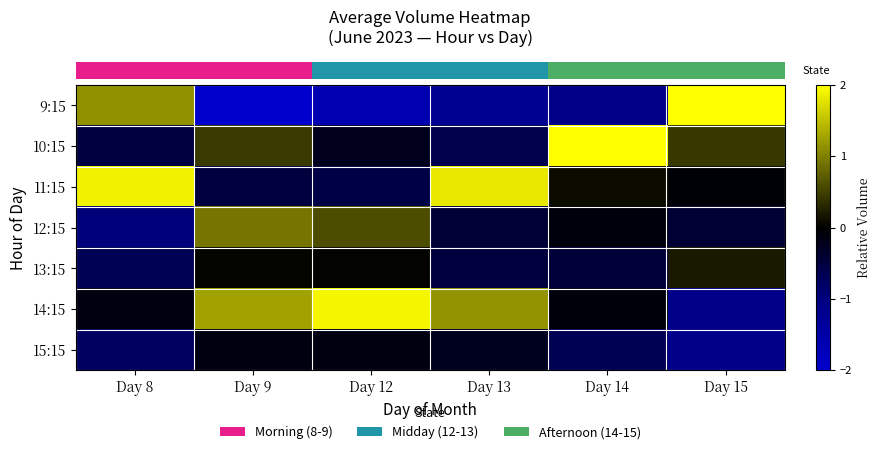

Reading left to right, what are all the values shown in this chart?

row_0: Day 8=1.1	Day 9=-2.0	Day 12=-1.6	Day 13=-1.2	Day 14=-1.1	Day 15=2.0
row_1: Day 8=-0.5	Day 9=0.4	Day 12=-0.2	Day 13=-0.6	Day 14=2.3	Day 15=0.4
row_2: Day 8=1.9	Day 9=-0.5	Day 12=-0.6	Day 13=1.8	Day 14=0.1	Day 15=-0.0
row_3: Day 8=-1.0	Day 9=0.9	Day 12=0.6	Day 13=-0.4	Day 14=-0.1	Day 15=-0.4
row_4: Day 8=-0.7	Day 9=0.0	Day 12=0.0	Day 13=-0.5	Day 14=-0.4	Day 15=0.2
row_5: Day 8=-0.1	Day 9=1.3	Day 12=1.9	Day 13=1.2	Day 14=-0.1	Day 15=-1.1
row_6: Day 8=-0.8	Day 9=-0.1	Day 12=-0.1	Day 13=-0.2	Day 14=-0.6	Day 15=-1.1